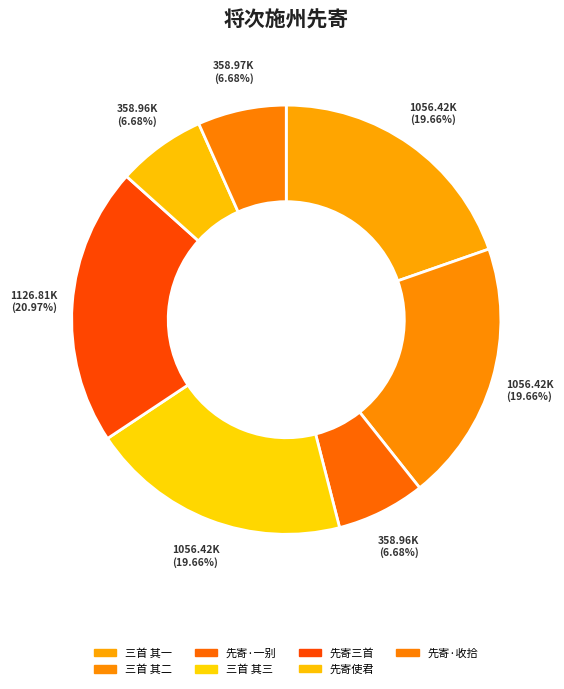

How many segments does this pie chart have?

7